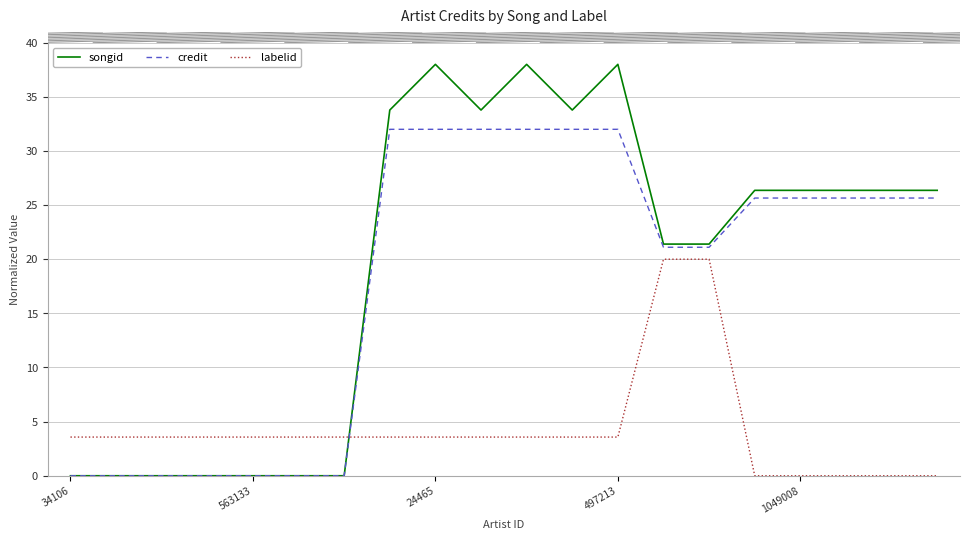

List the series in order of their peak value, highest first.

songid, credit, labelid